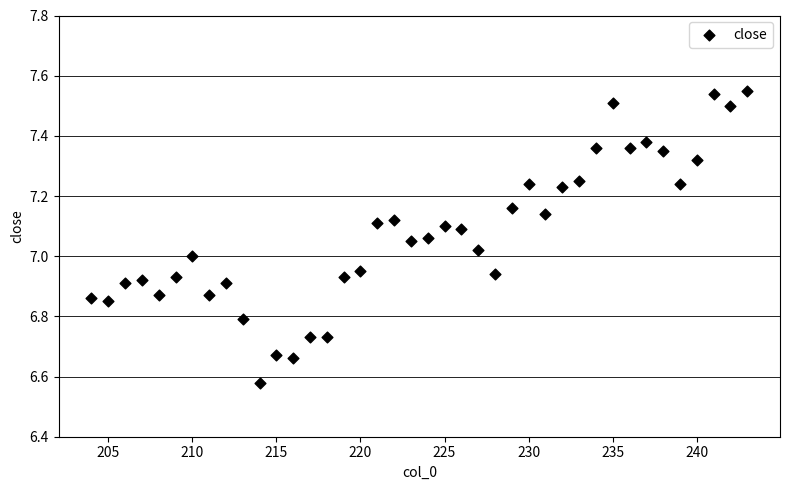

What is the range of Y values (max minus min)?

1.0